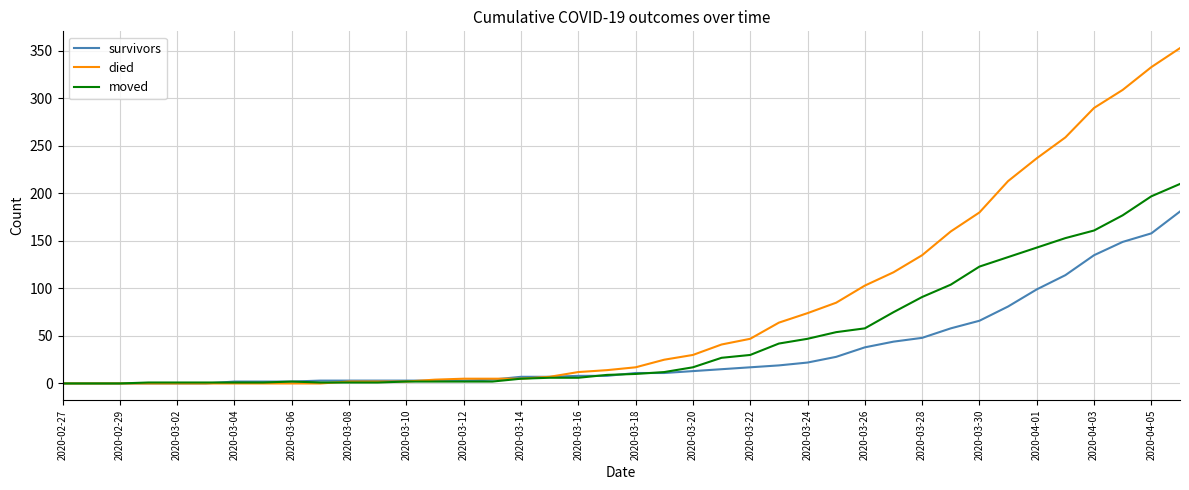

List the series in order of their overall mean, lowest first.

survivors, moved, died